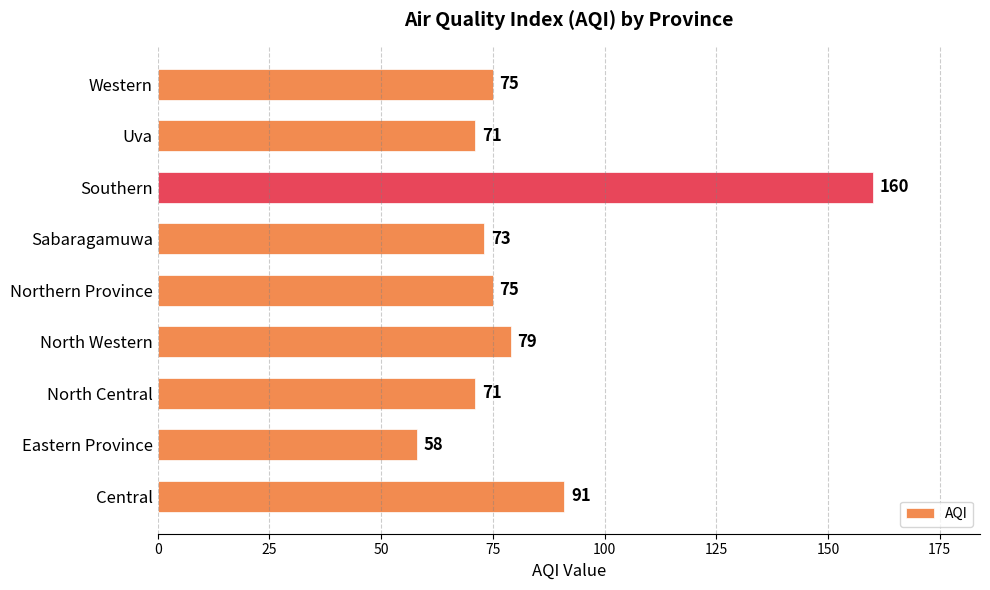

At which category does the chart reach its peak across all series?

Southern